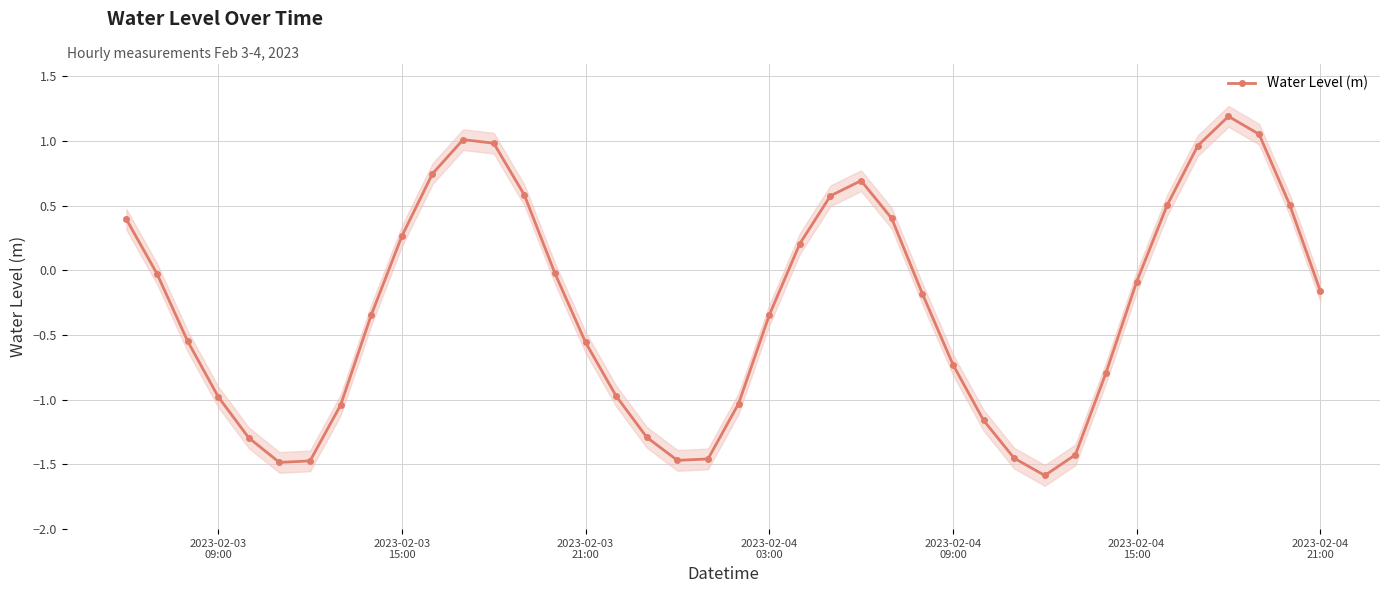

True or false: Water Level (m) has more than 2 interior local peaks.

True